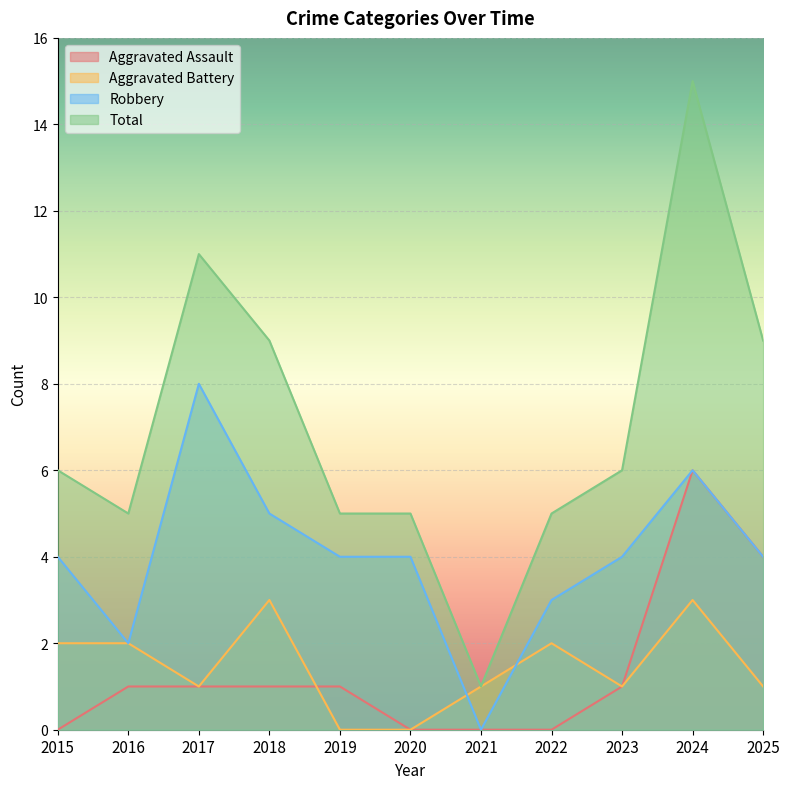

How many Aggravated Battery values are between 1 and 2?

7